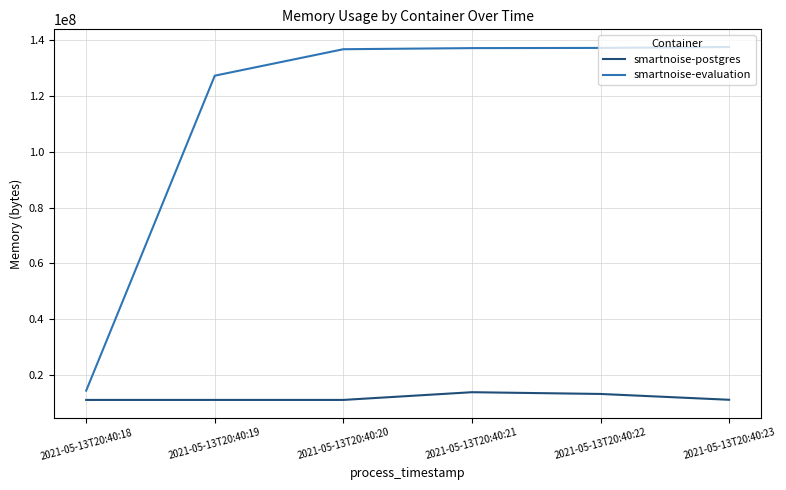

True or false: smartnoise-postgres has a value of 11268096 at 2021-05-13T20:40:19.

True